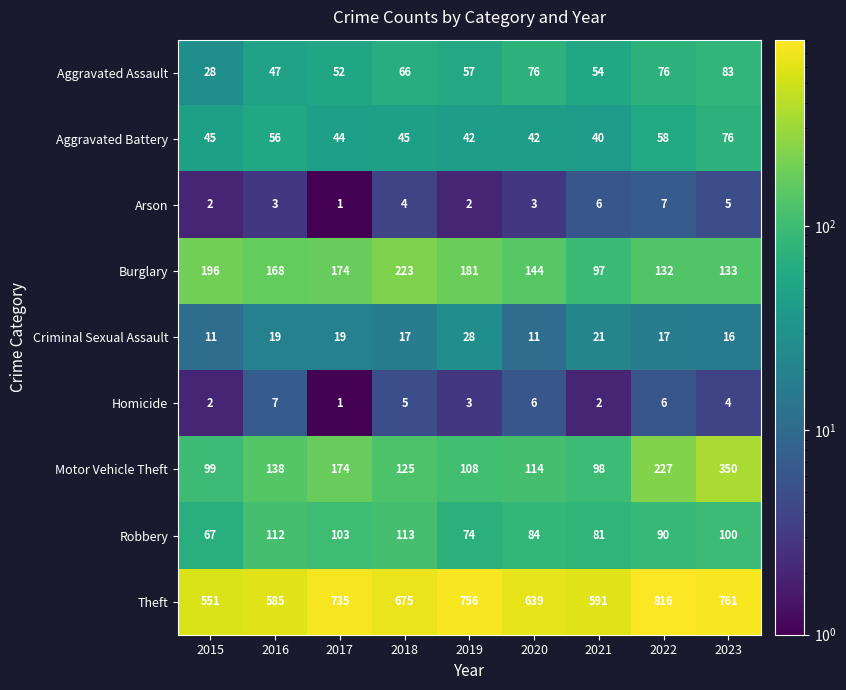

Count the number of data series in this chart.

9